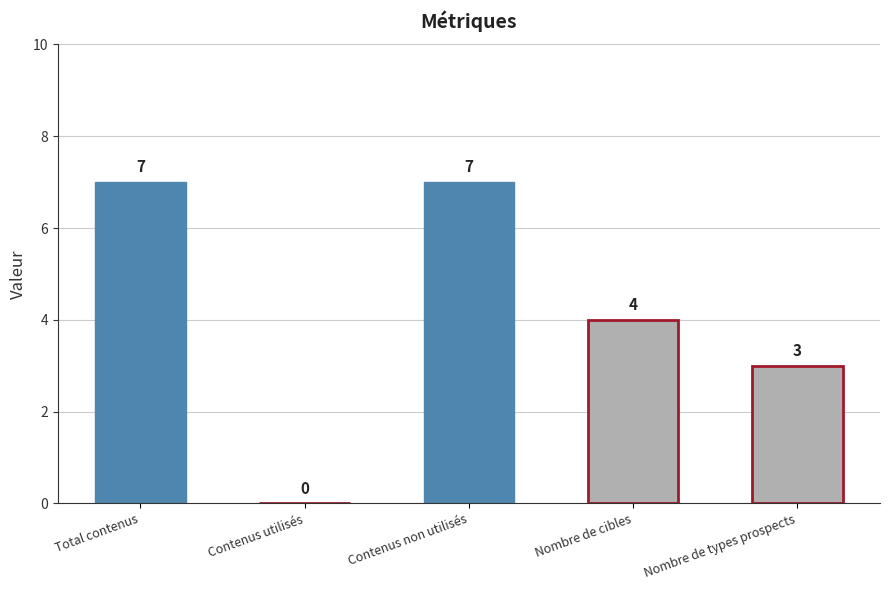

What is the sum of all values?

21